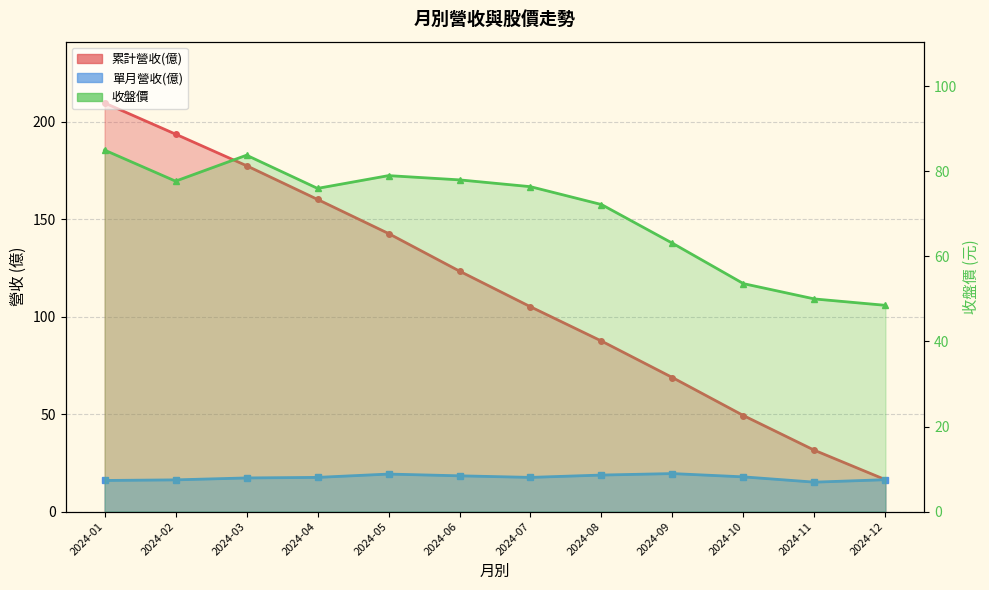

How many interior local valleys does the 單月營收(億) series have?

2